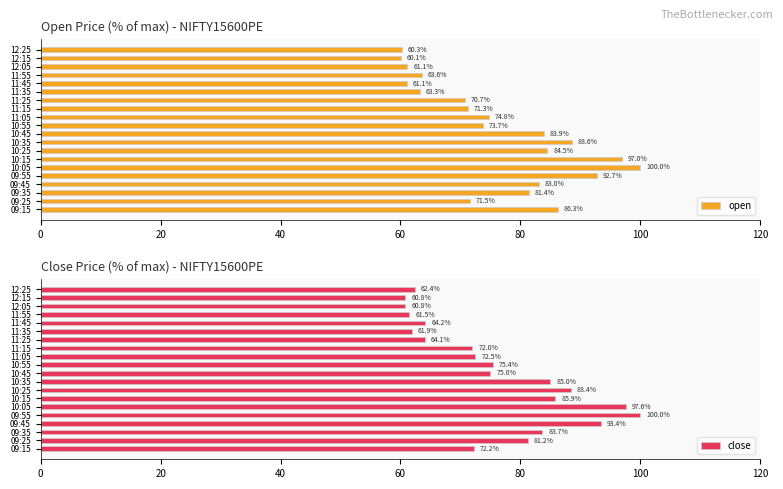

At how many categories does at least one series exceed 97?

2